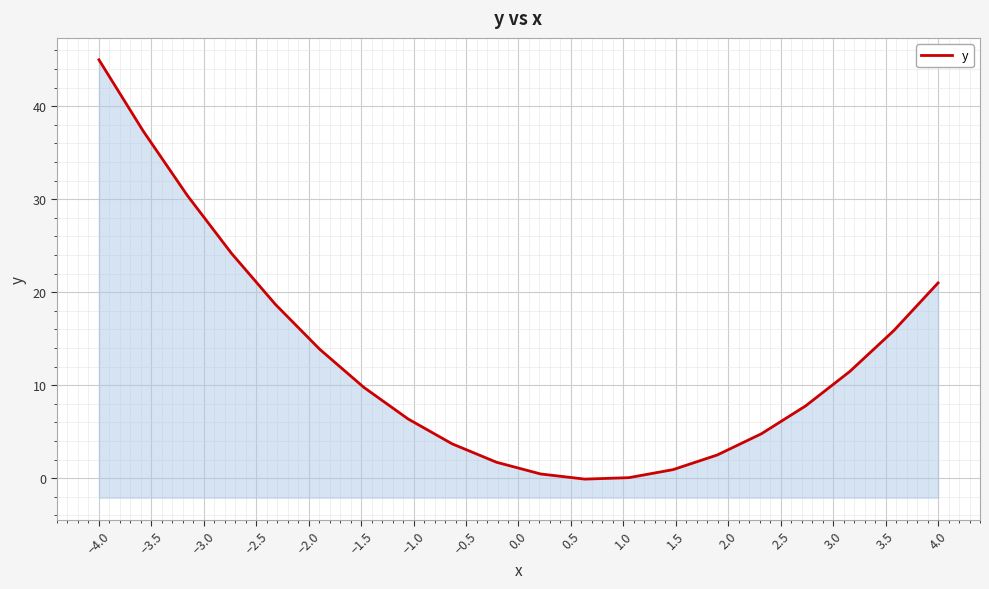

What is the greatest value displayed?

45.0